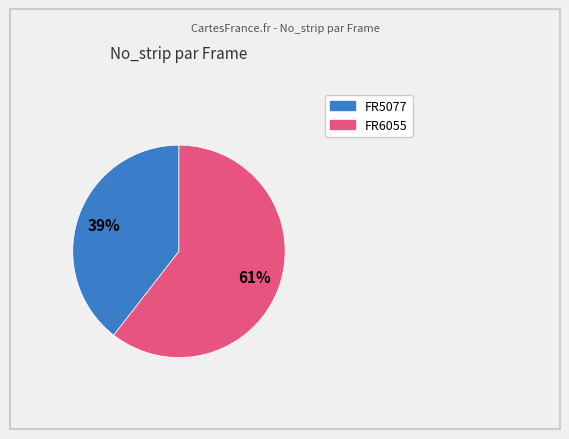

What percentage is the FR6055 slice, to the nearest percent?

61%